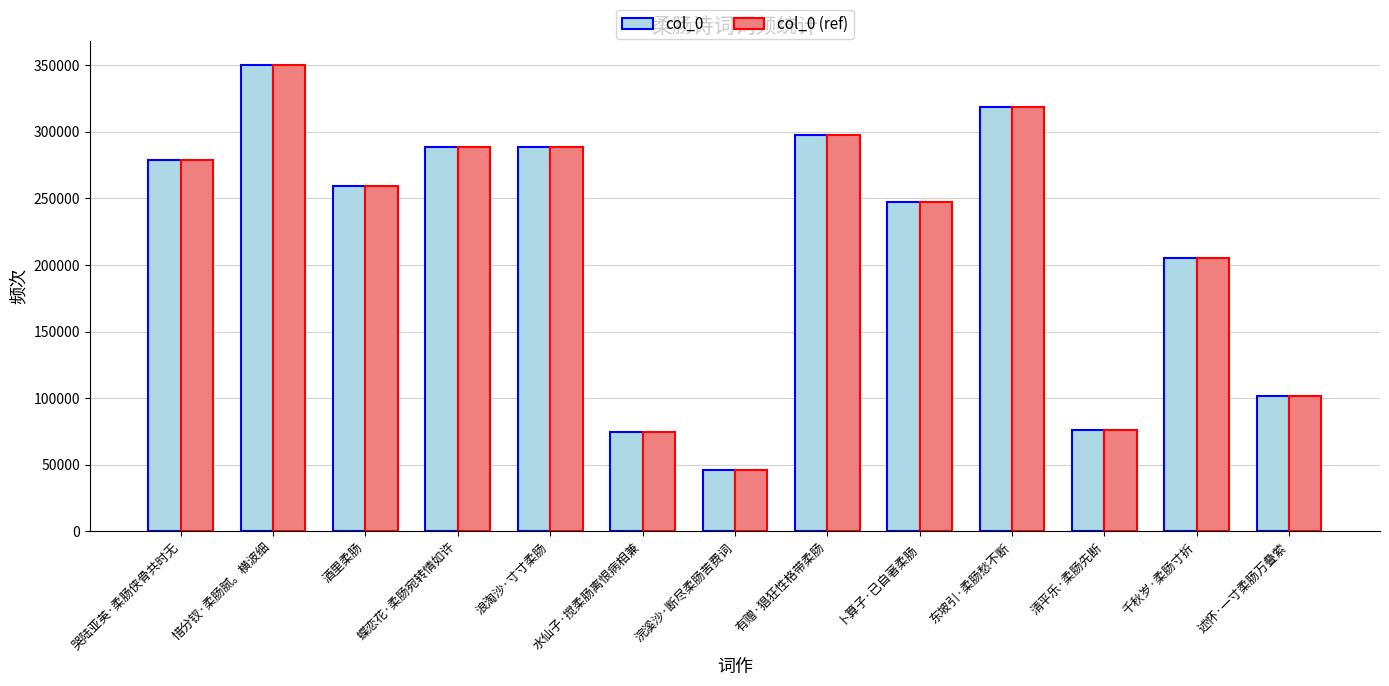

True or false: col_0 (ref) has a value of 101920 at 述怀·一寸柔肠万叠萦.

True